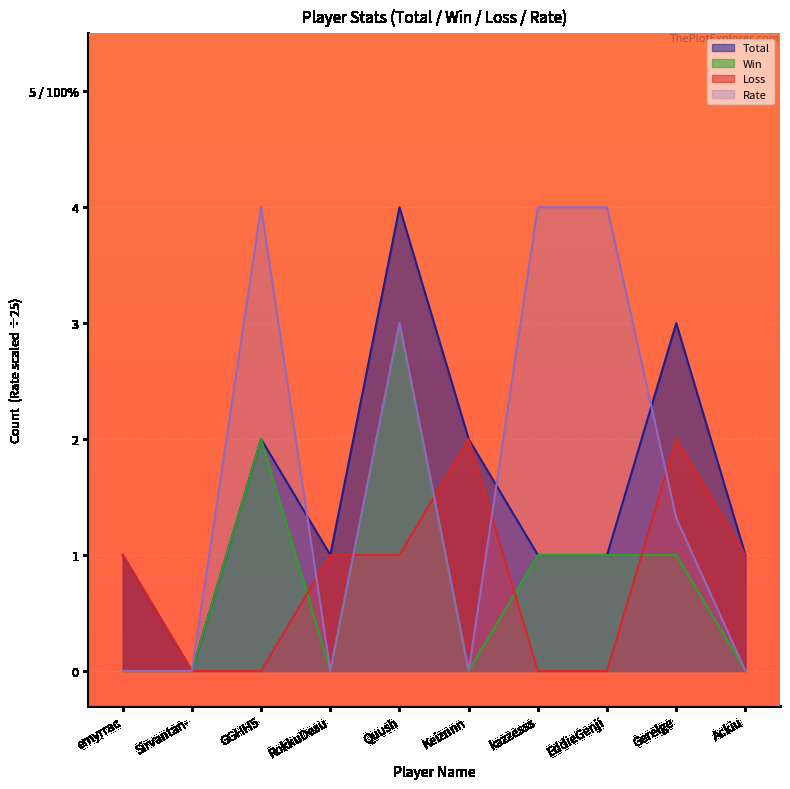

True or false: Win and Rate cross at least once.

False